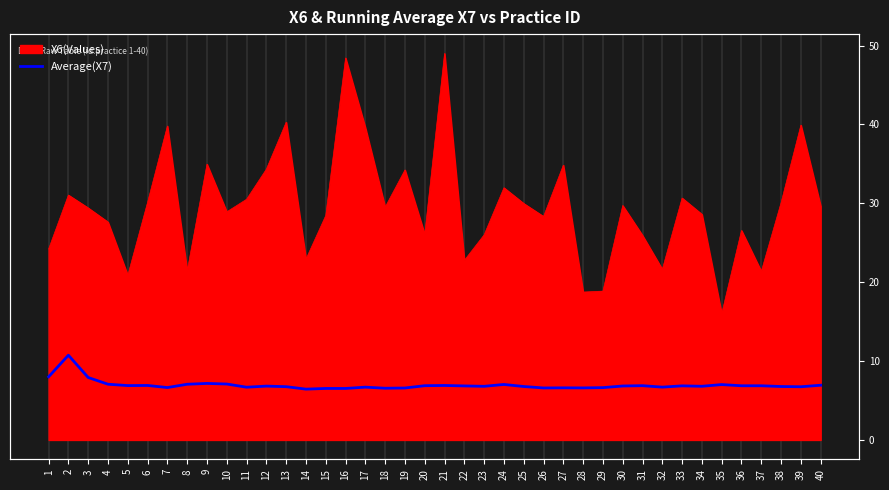

What is the difference between the values at 26 and 15?

0.1